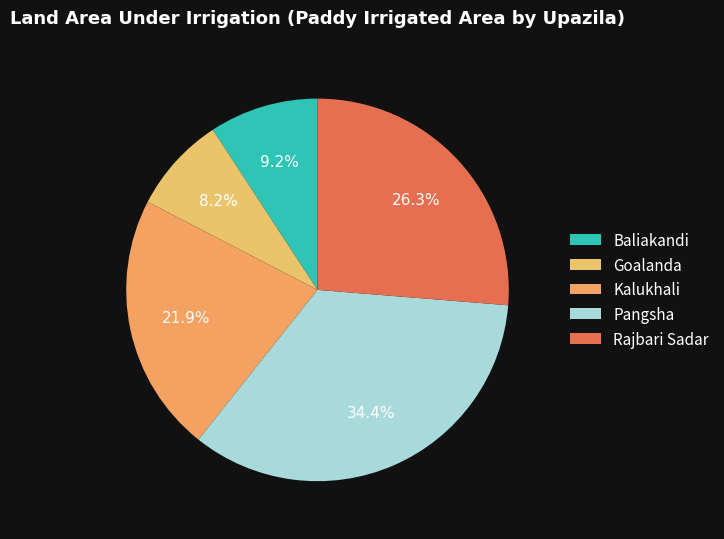

Does Rajbari Sadar represent more than half of the total?

No